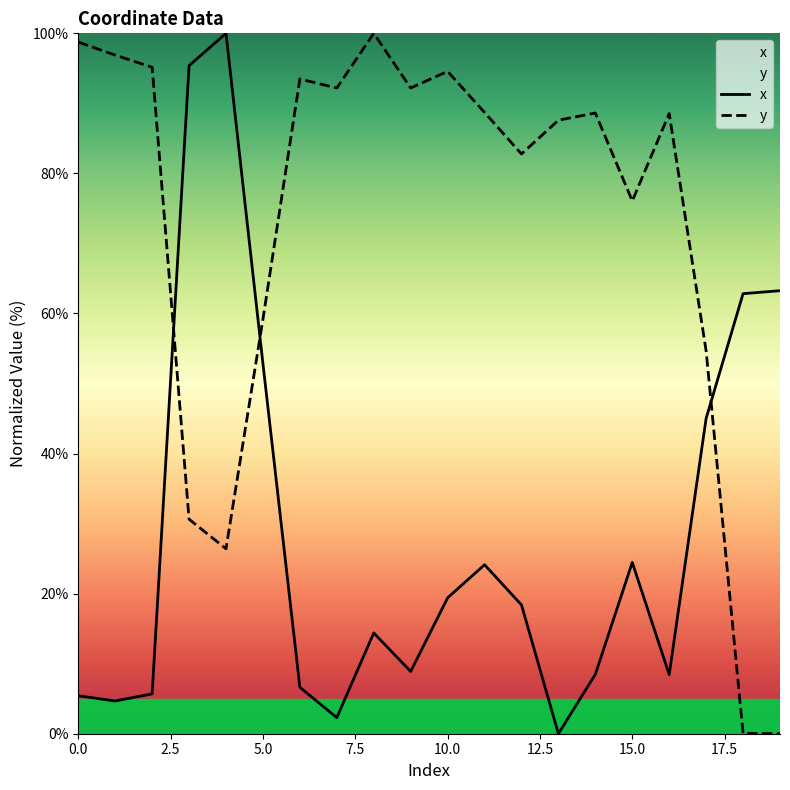

Does the chart display data point markers on the line(s)?

No